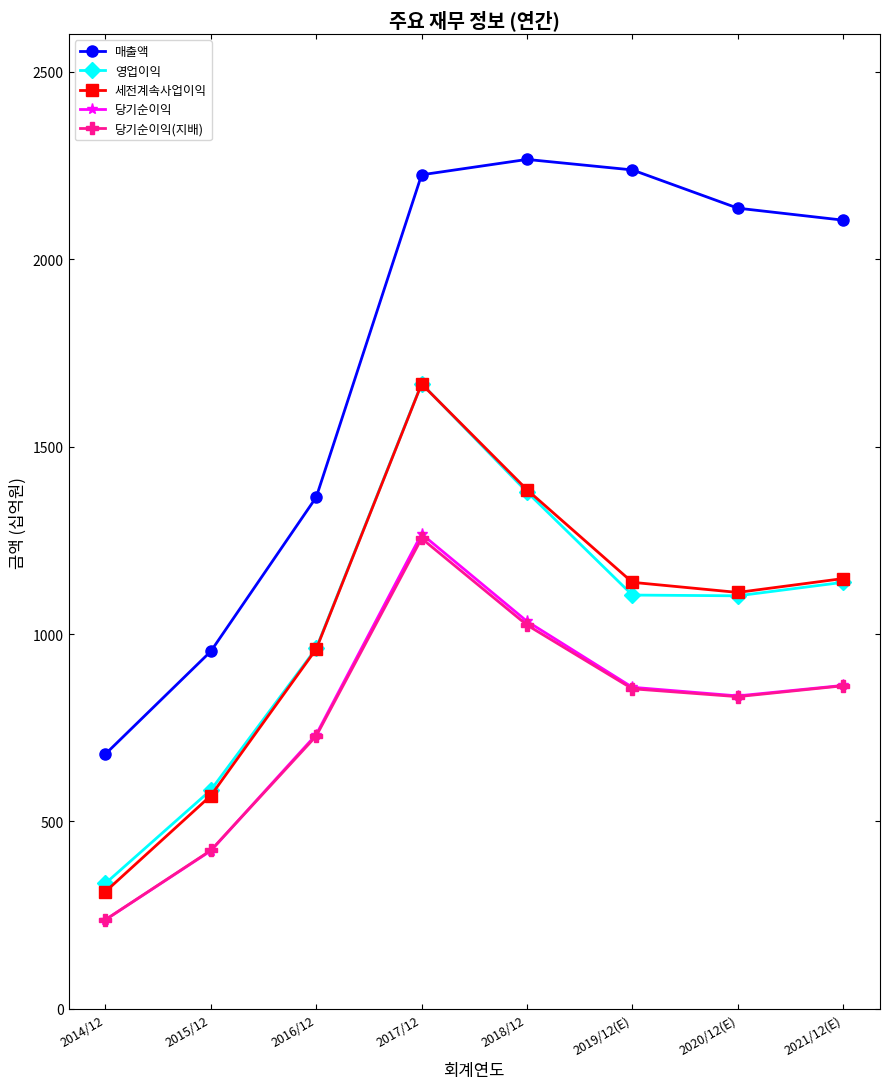

The 매출액 series shows 1365 at 2016/12. True or false?

True